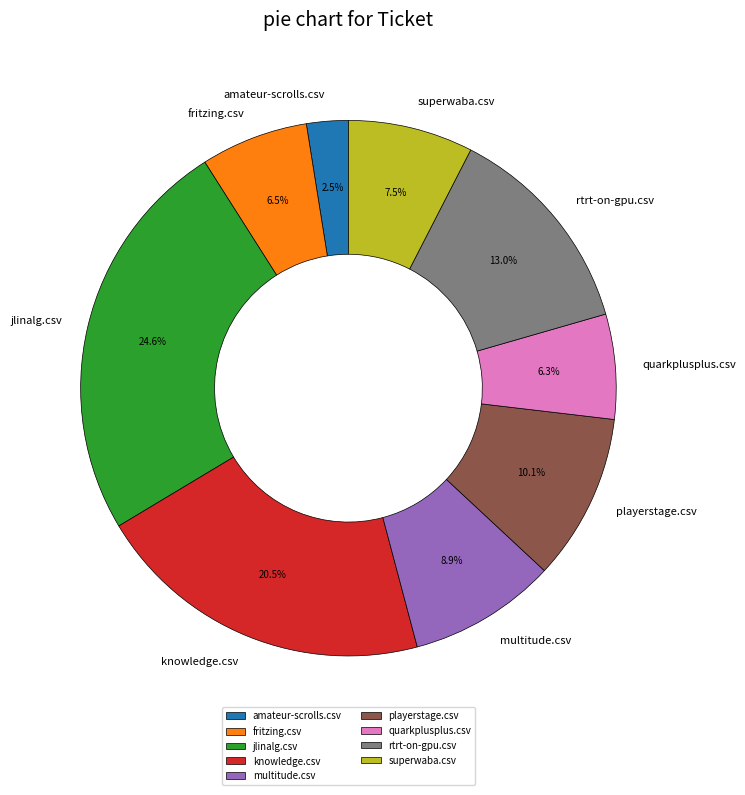

Does amateur-scrolls.csv represent more than half of the total?

No